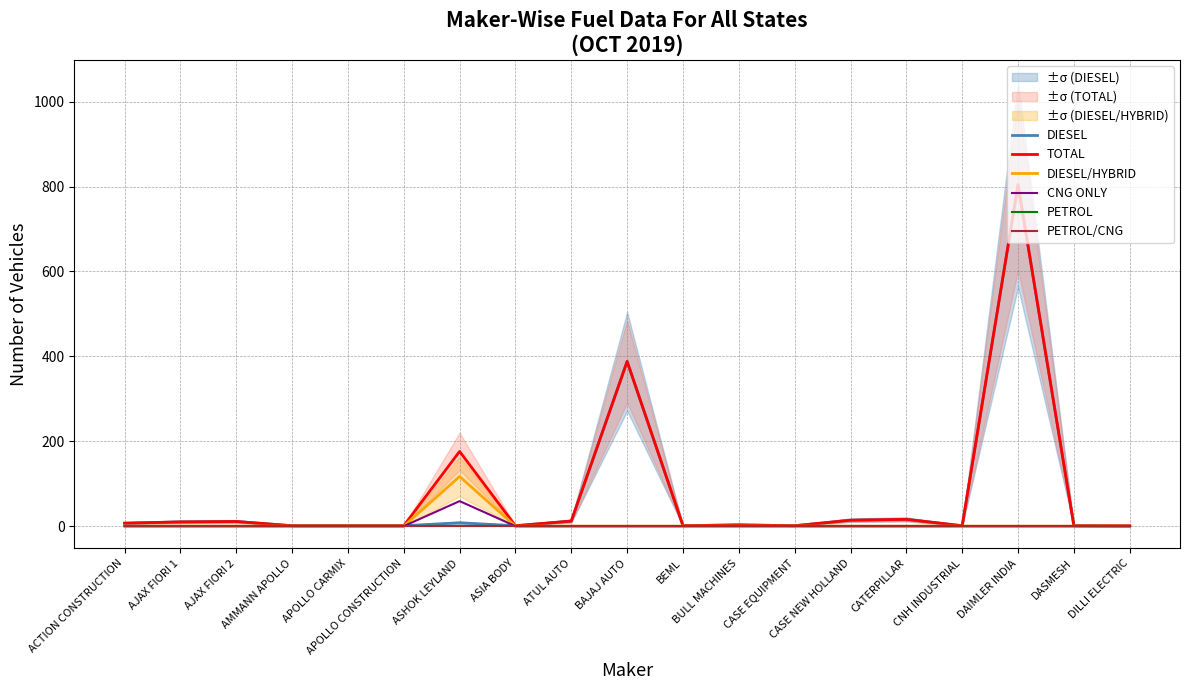

True or false: CNG ONLY and PETROL intersect in this chart.

False